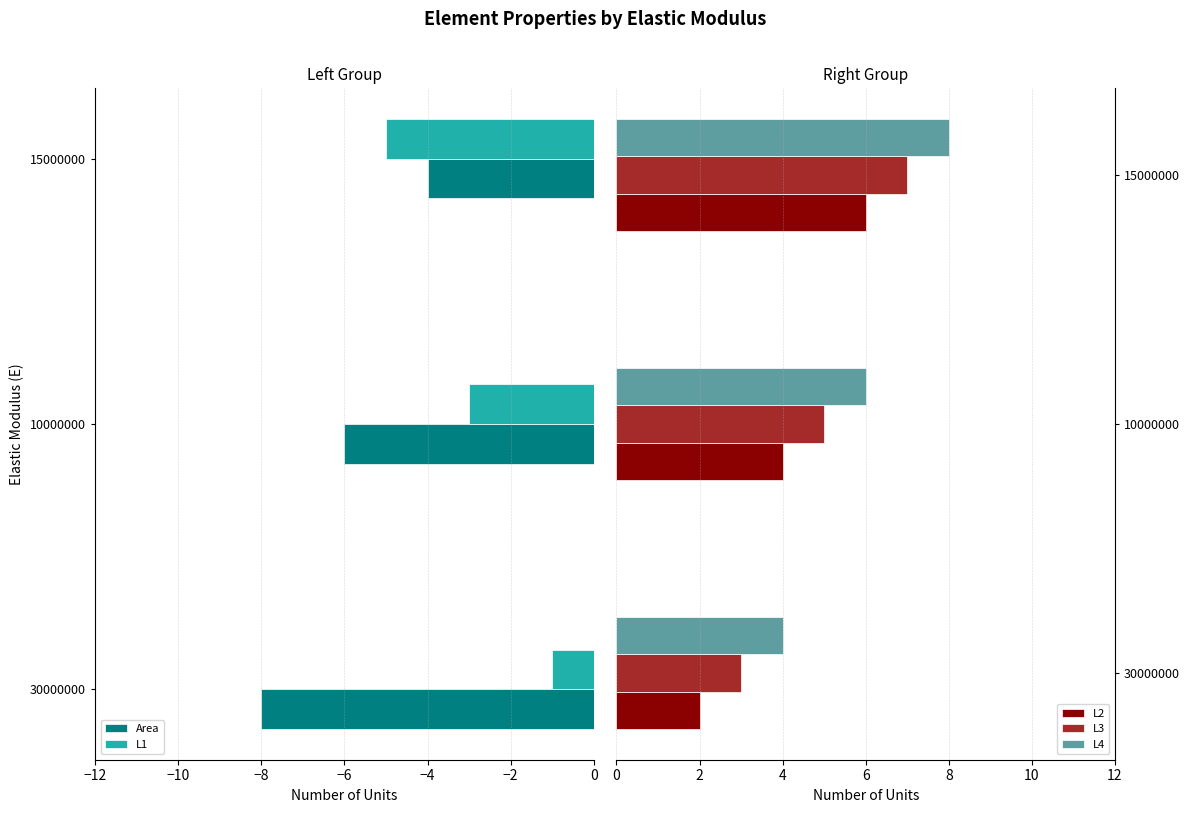

At which label does L2 reach its minimum?

30000000